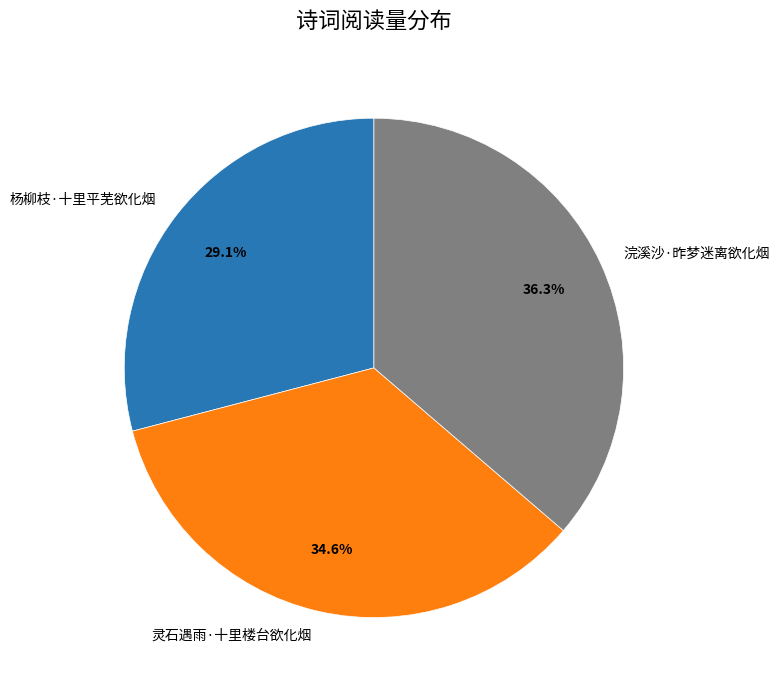

Does 灵石遇雨·十里楼台欲化烟 account for over 50% of the chart?

No